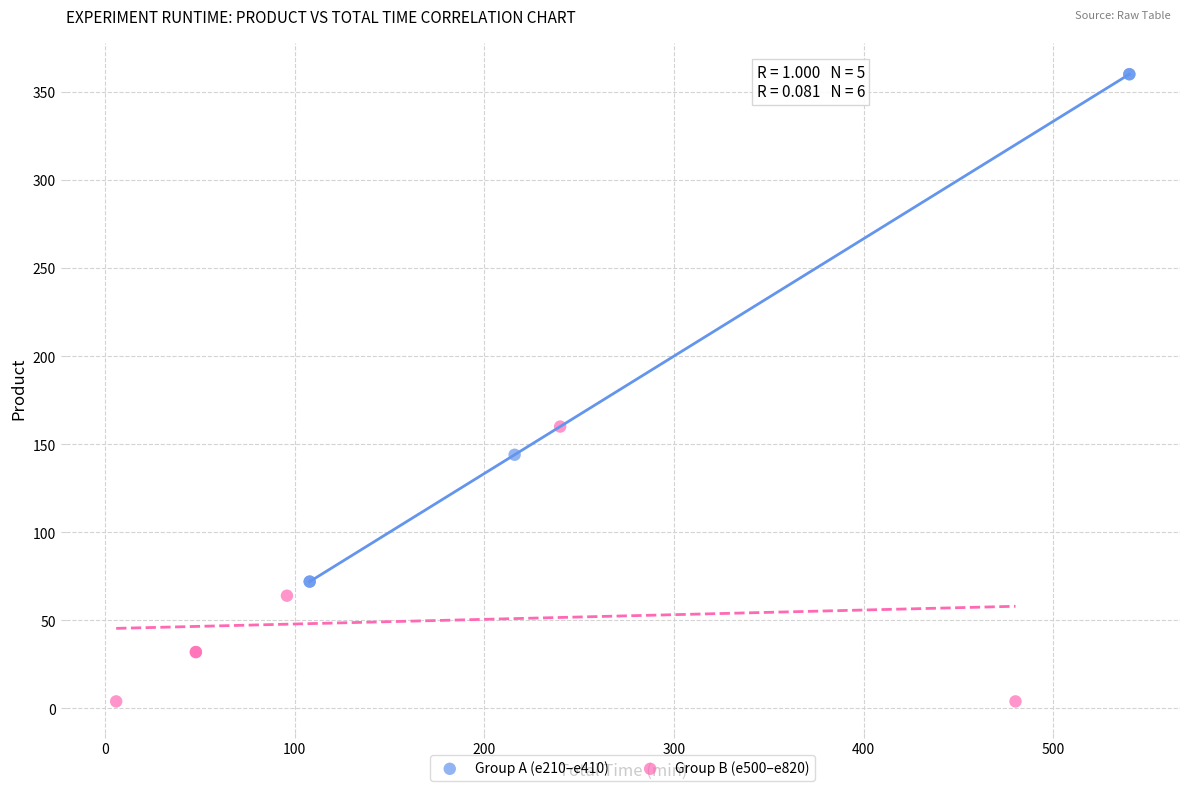

What are all the series names shown in the legend?

Group A (e210–e410), Group B (e500–e820)